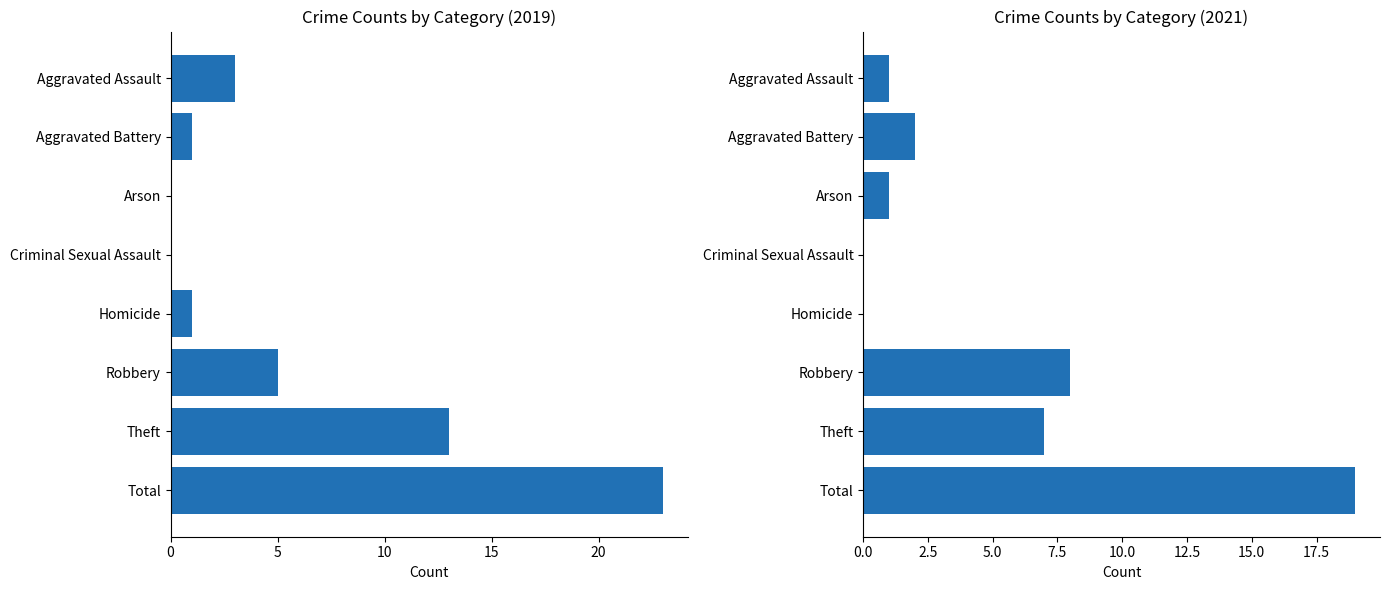

Are the bars grouped side by side (vs. stacked)?

Yes